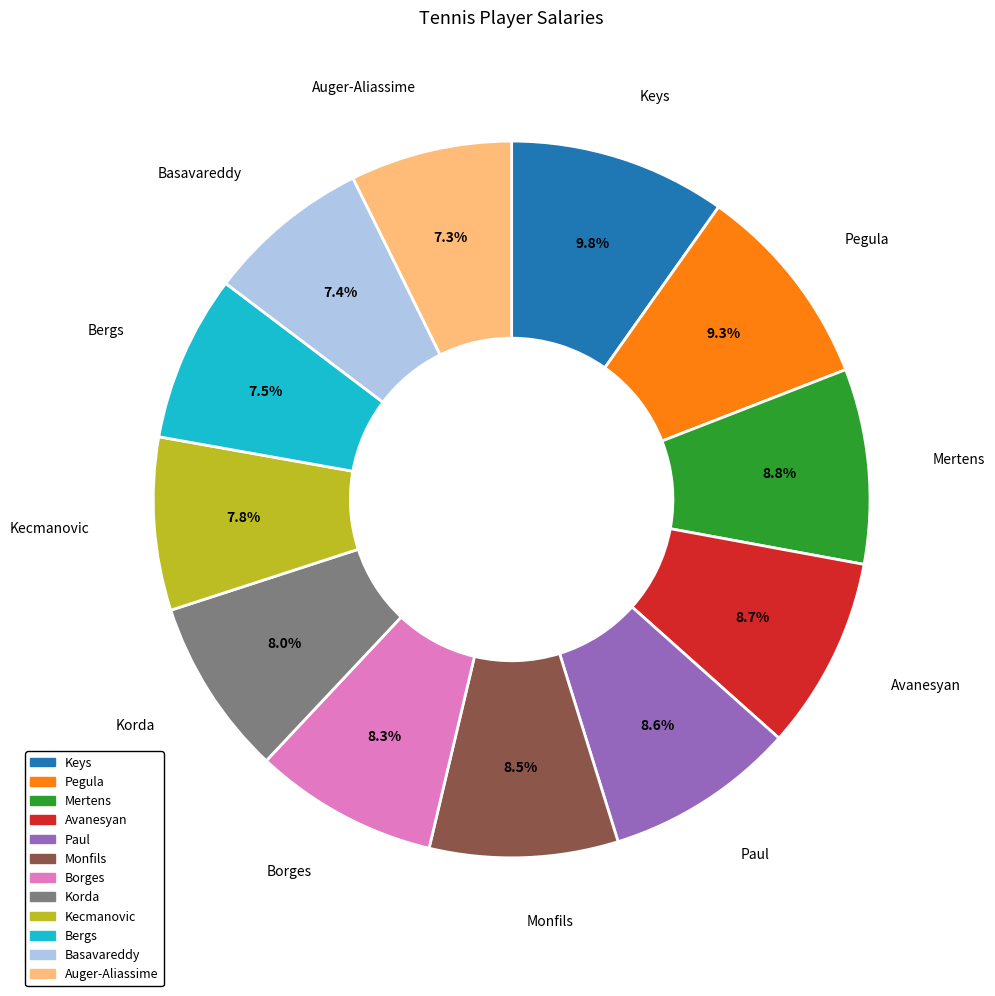

How many segments does this pie chart have?

12